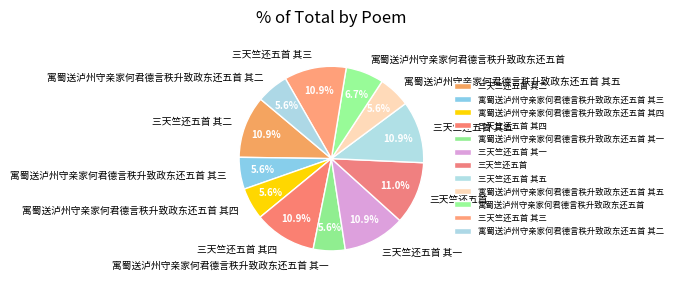

Is there any slice that represents more than half of the pie?

No